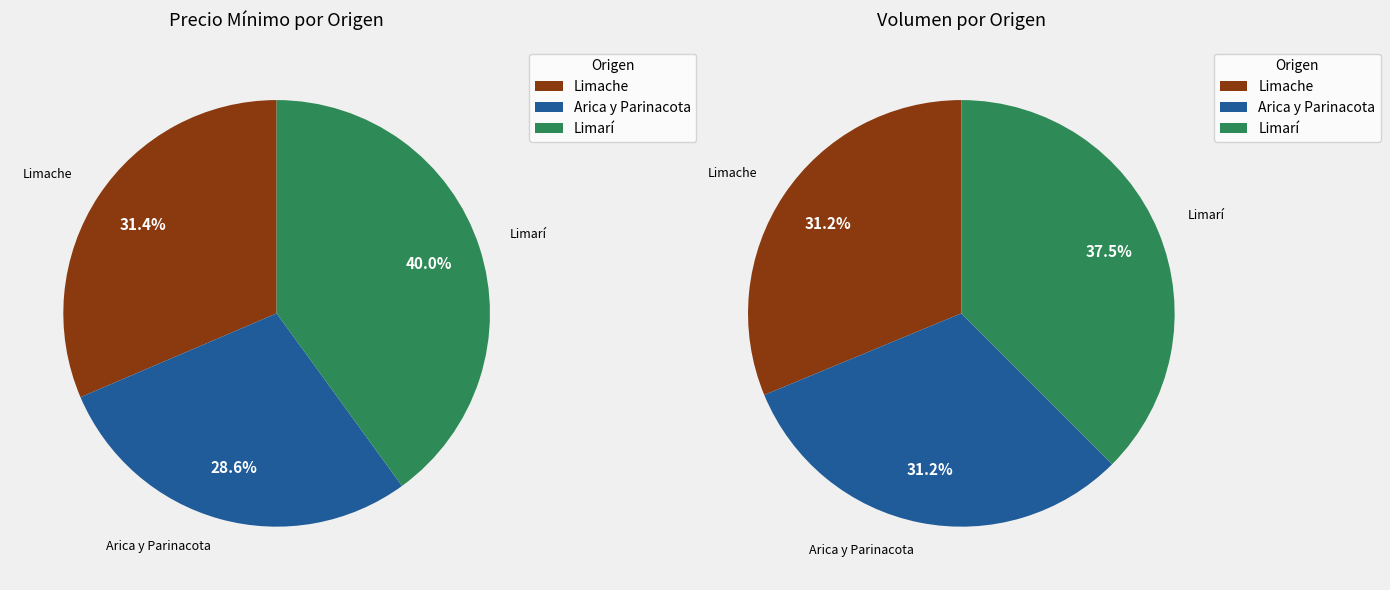

Which has a higher value, Limarí (30) or Limache (25)?

Limarí (30)